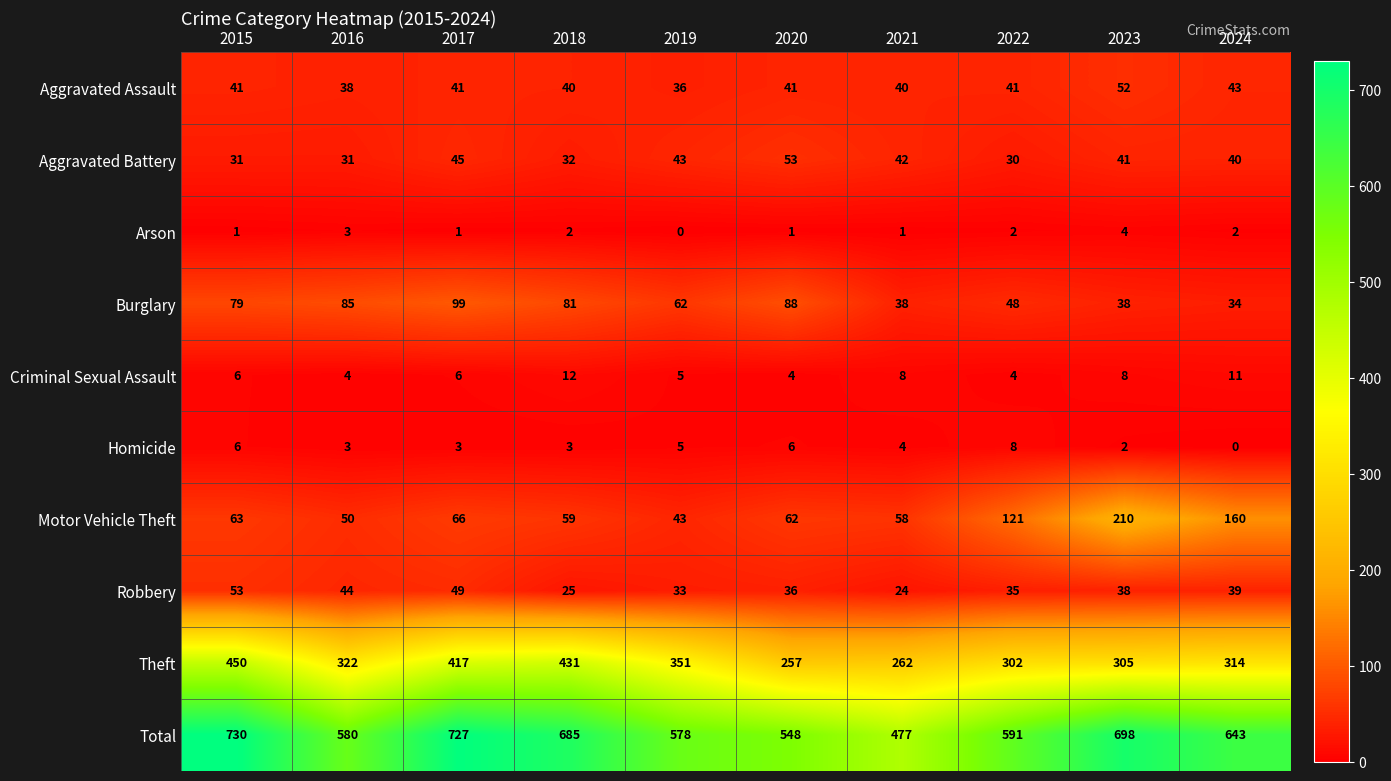

At which label does Arson reach its peak?

2023